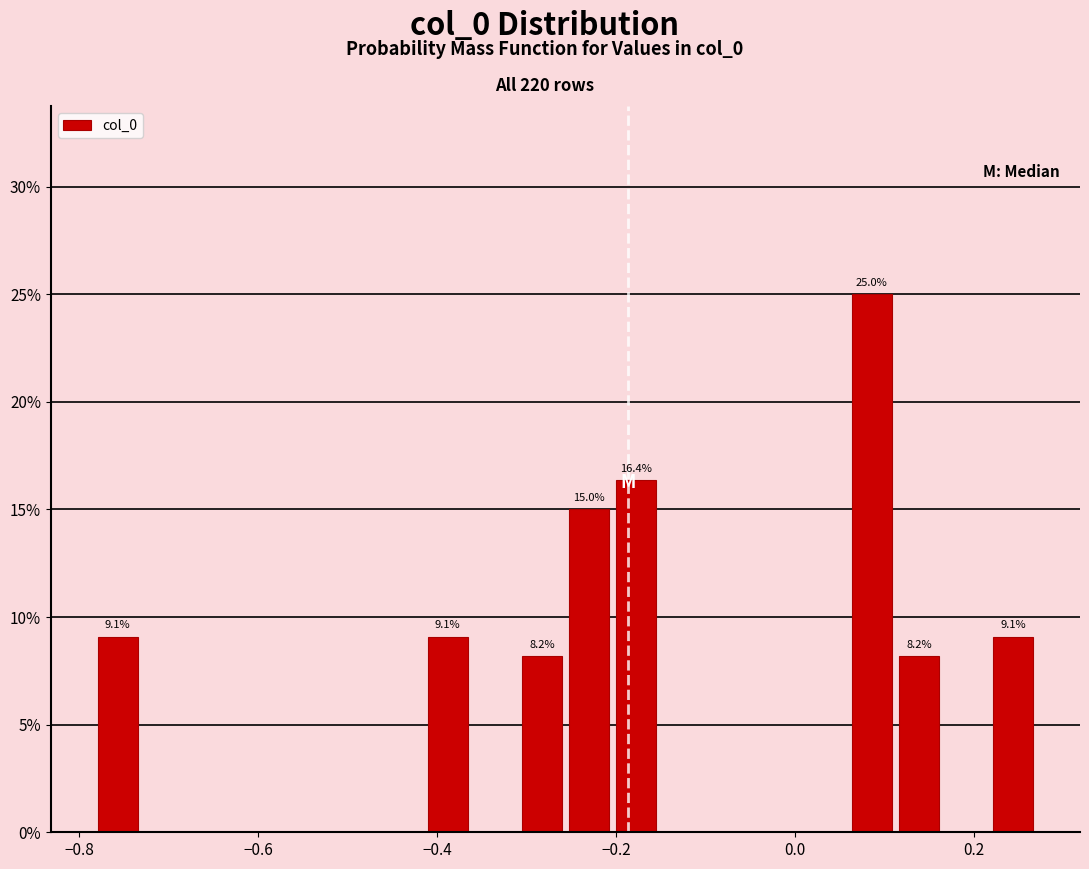

Read against the x-axis, roughly where is the centre of the tallest bar?

0.08